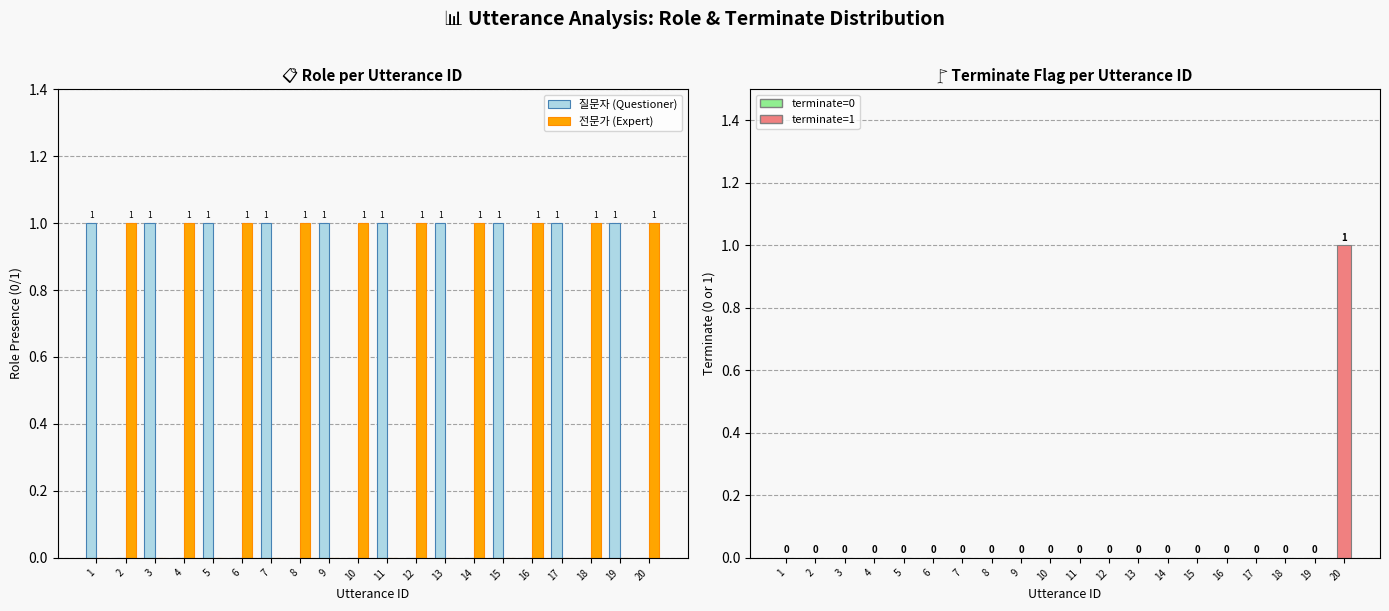

Is it true that 전문가 (Expert) equals 0 at 7?

True